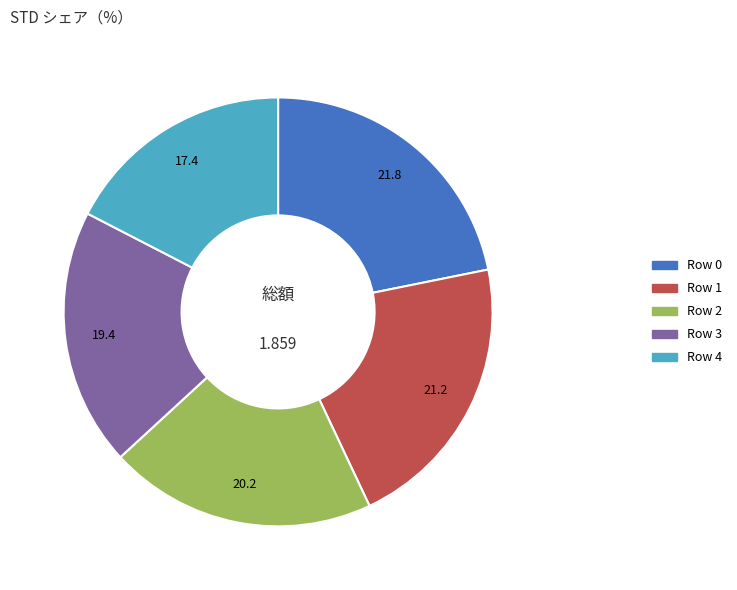

How many segments does this pie chart have?

5